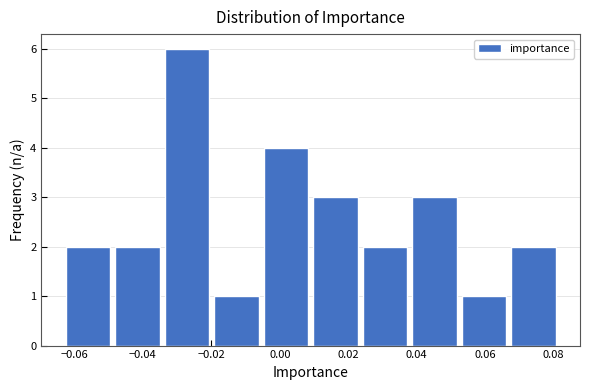

Reading left to right, transcribe this chart: for each bar, give the range it covers on the x-axis and its height. Neither the bar edges nor the heights are printed on the chart, so give them approximately, as read against the axes.

-0.064 to -0.048: 2
-0.048 to -0.034: 2
-0.034 to -0.020: 6
-0.020 to -0.006: 1
-0.006 to 0.010: 4
0.010 to 0.024: 3
0.024 to 0.038: 2
0.038 to 0.052: 3
0.052 to 0.066: 1
0.066 to 0.082: 2